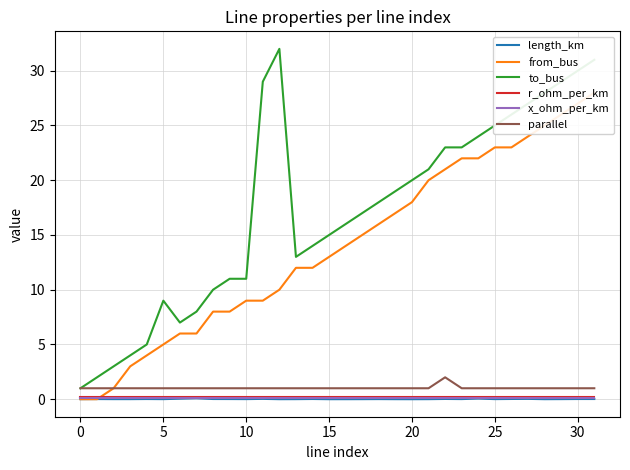

What is the highest value of the parallel series?

2.0